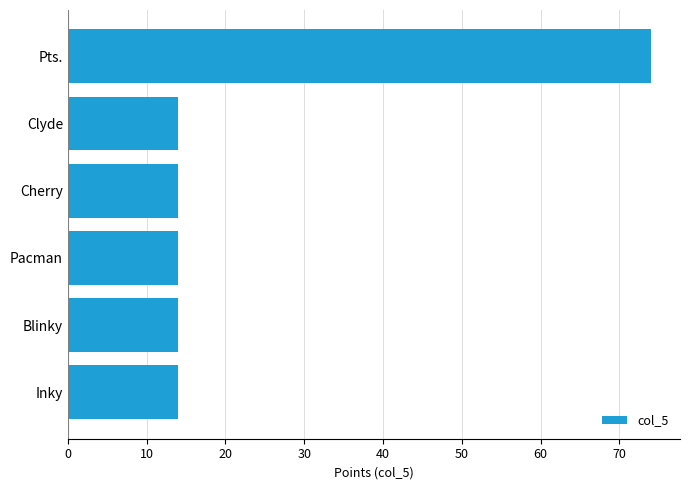

Reading bottom to top, transcribe all the data shown in this chart.

Inky=14	Blinky=14	Pacman=14	Cherry=14	Clyde=14	Pts.=74